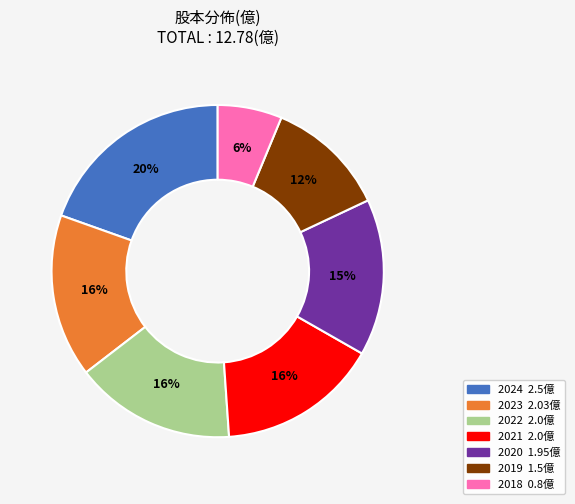

Between 2021 and 2018, which is larger?

2021